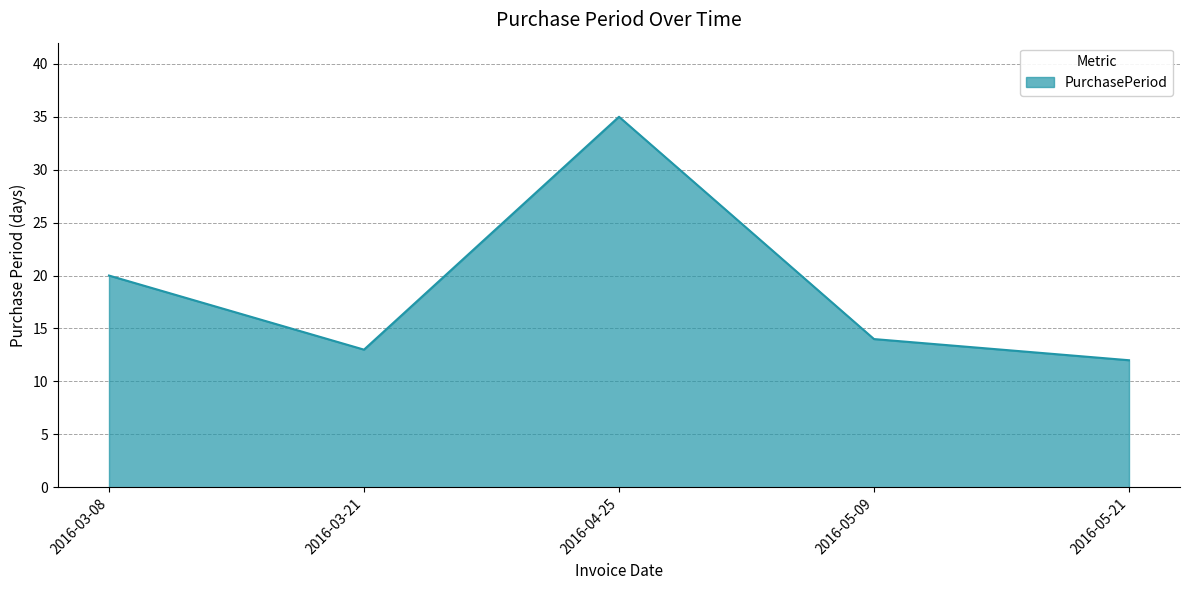

What value does the data have at 2016-05-09, to the nearest 10?

10